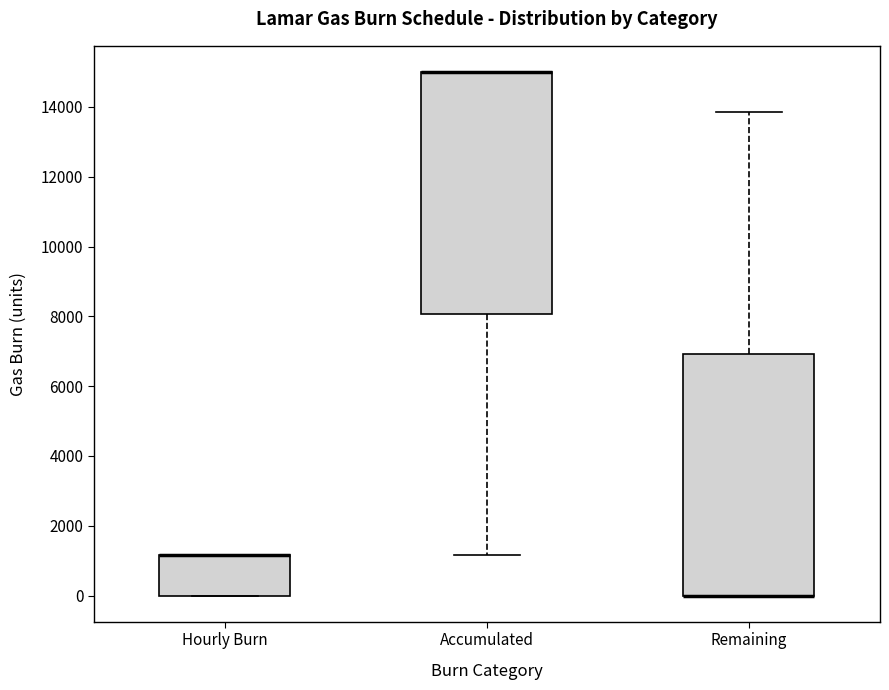

Where is the upper edge of the box for Accumulated on the y-axis? The values are not printed on the chart, so give them approximately, as read against the axis.

15000